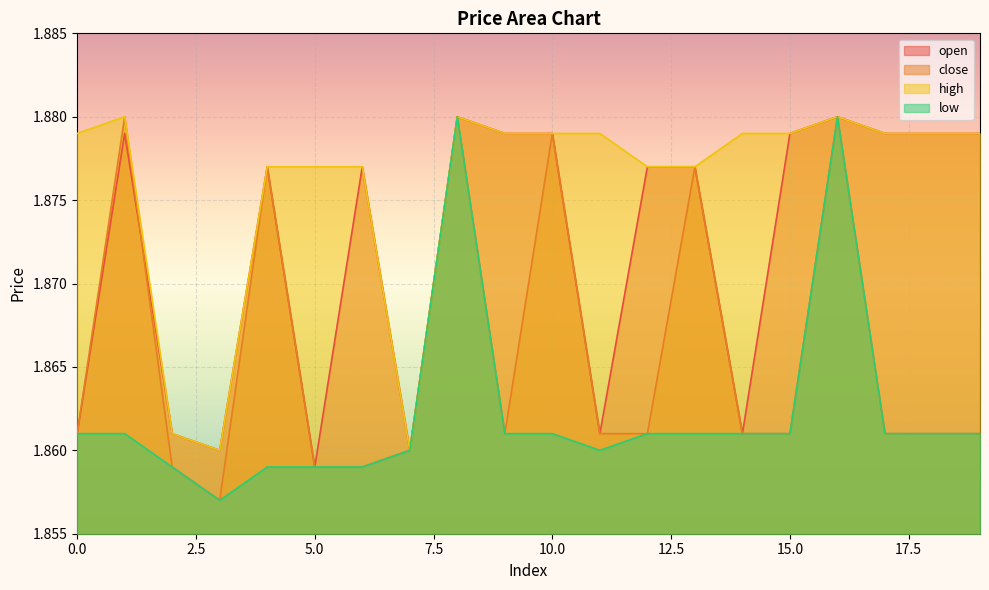

Read the high value at 6.

1.9